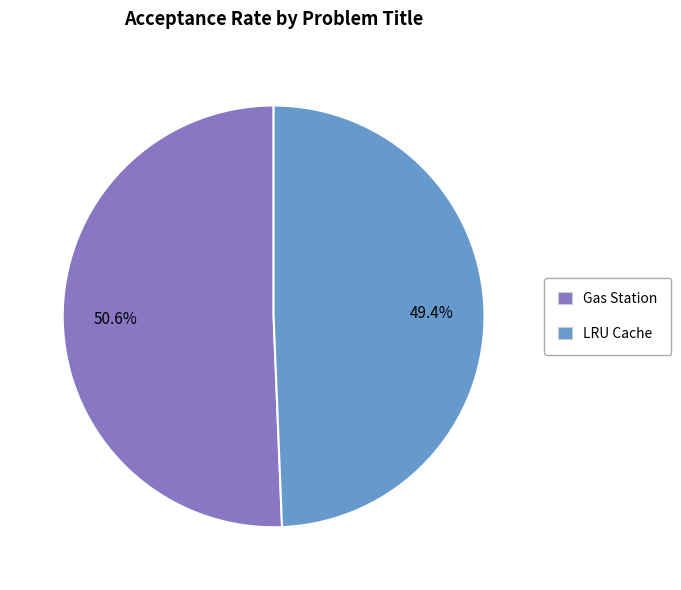

Is it true that LRU Cache is 49% of the pie?

True